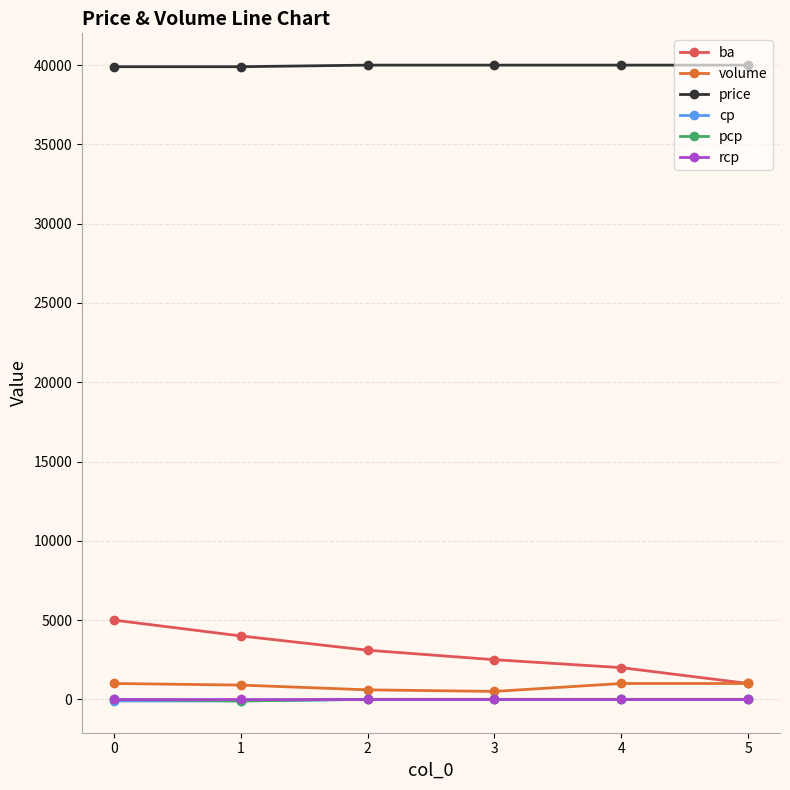

The value of cp at 4 is 0. True or false?

True